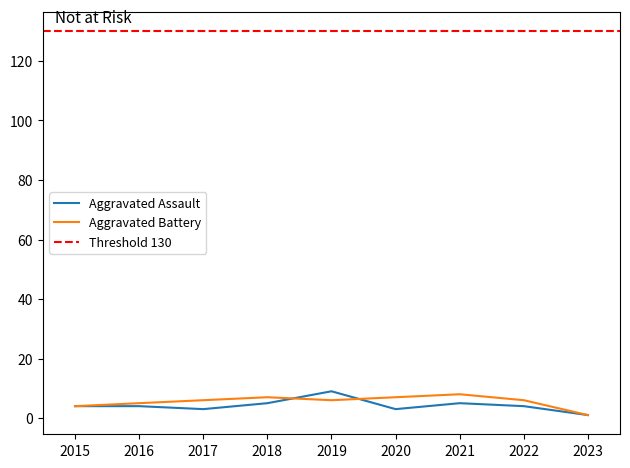

True or false: Aggravated Battery has a value of 2 at 2023.

False